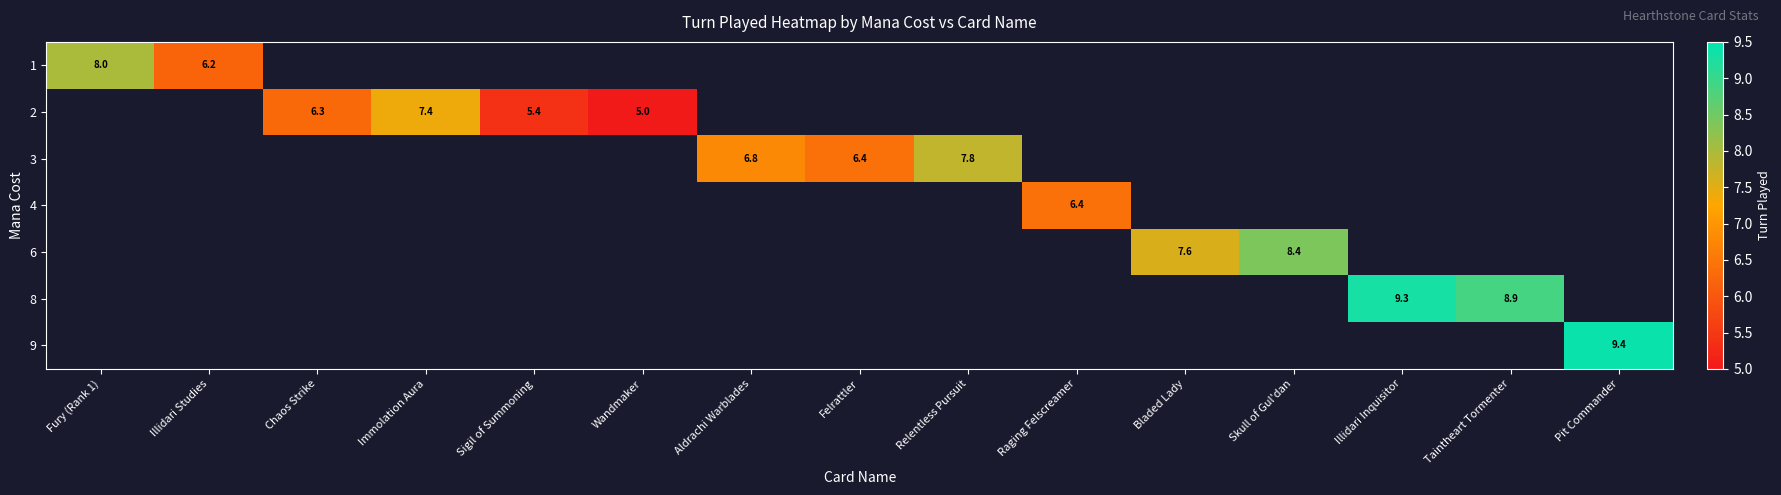

Is the value of 4 at Taintheart Tormenter greater than the value of 1 at Fury (Rank 1)?

No